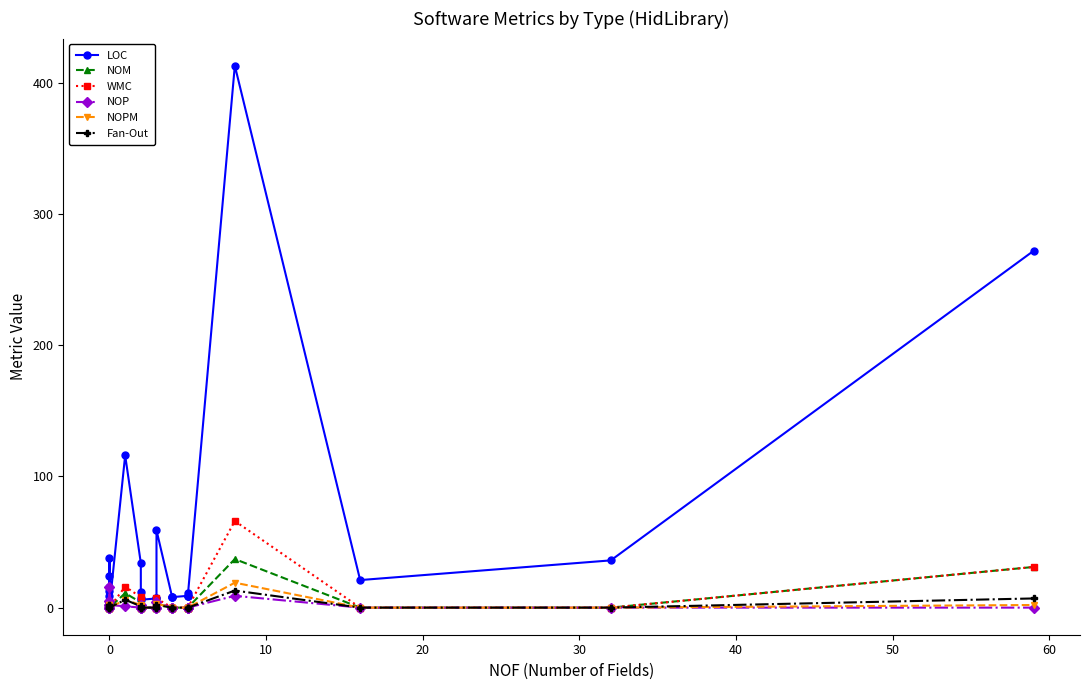

How many positive values does the NOP series have?

8